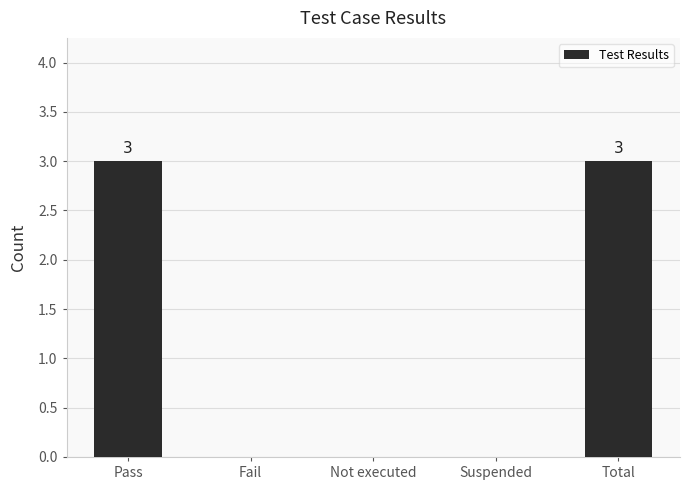

Reading left to right, extract all data points from this chart.

Pass=3	Fail=0	Not executed=0	Suspended=0	Total=3